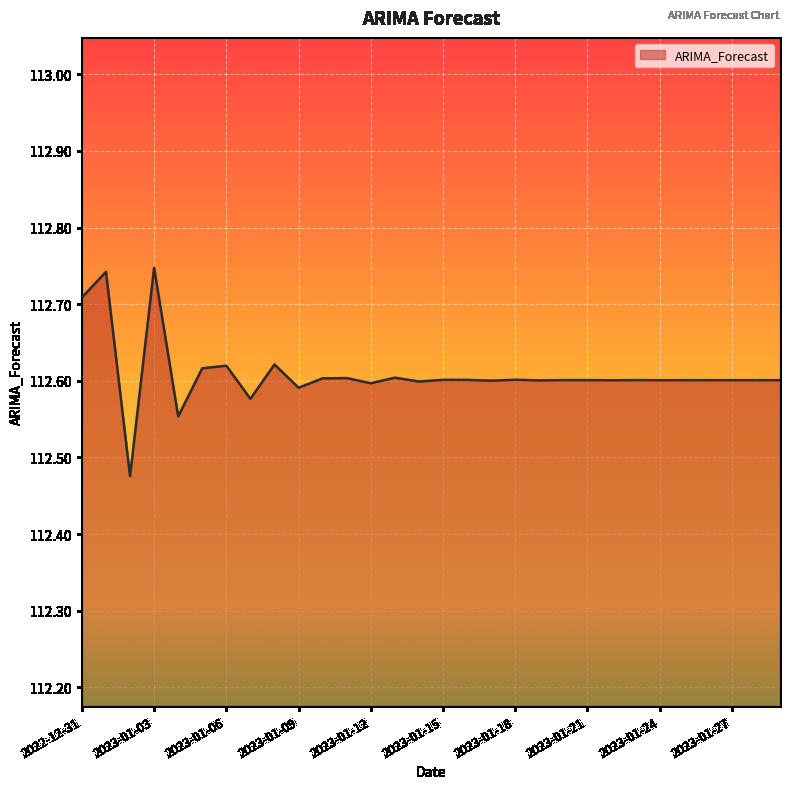

At which label is the value closest to 112?

2023-01-02